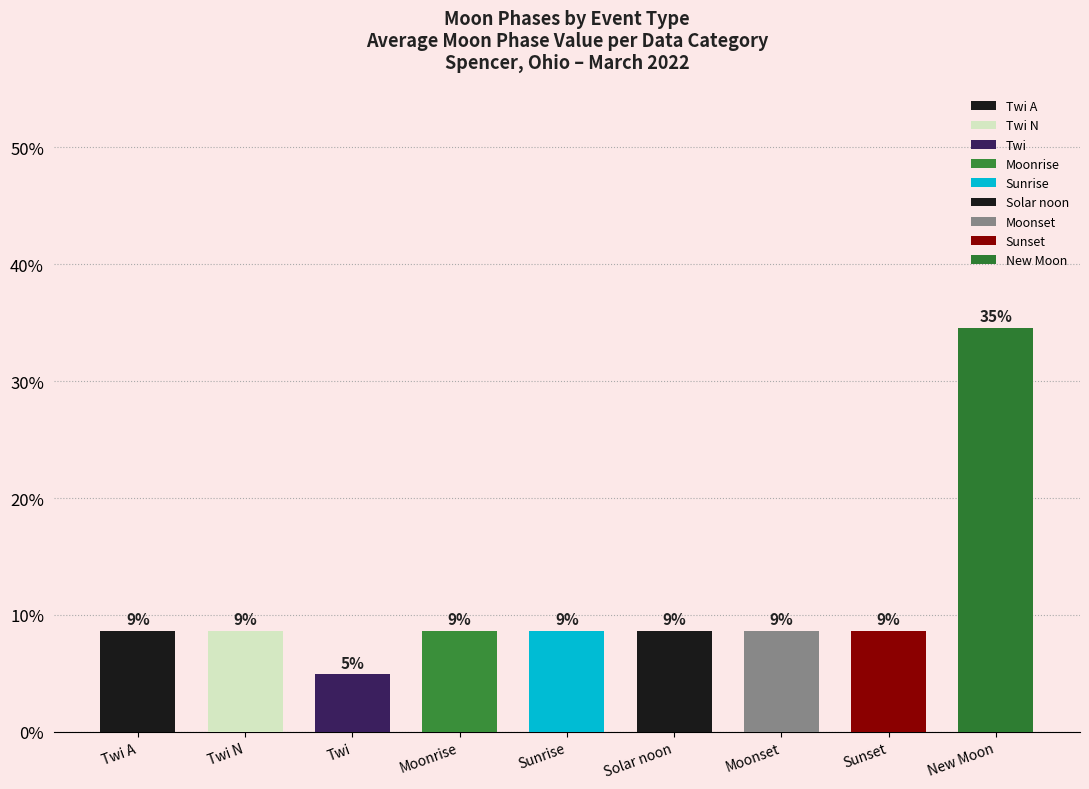

What position from the right is Moonrise?

6